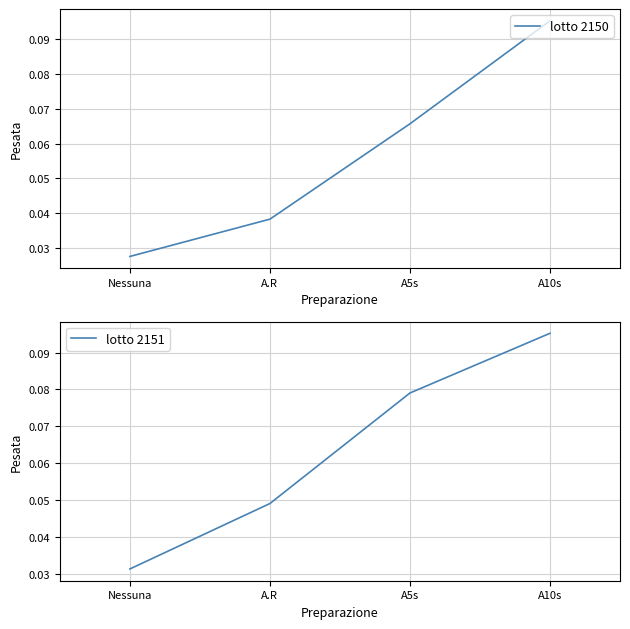

Between which two adjacent categories do lotto 2150 and lotto 2151 first intersect?

A5s and A10s